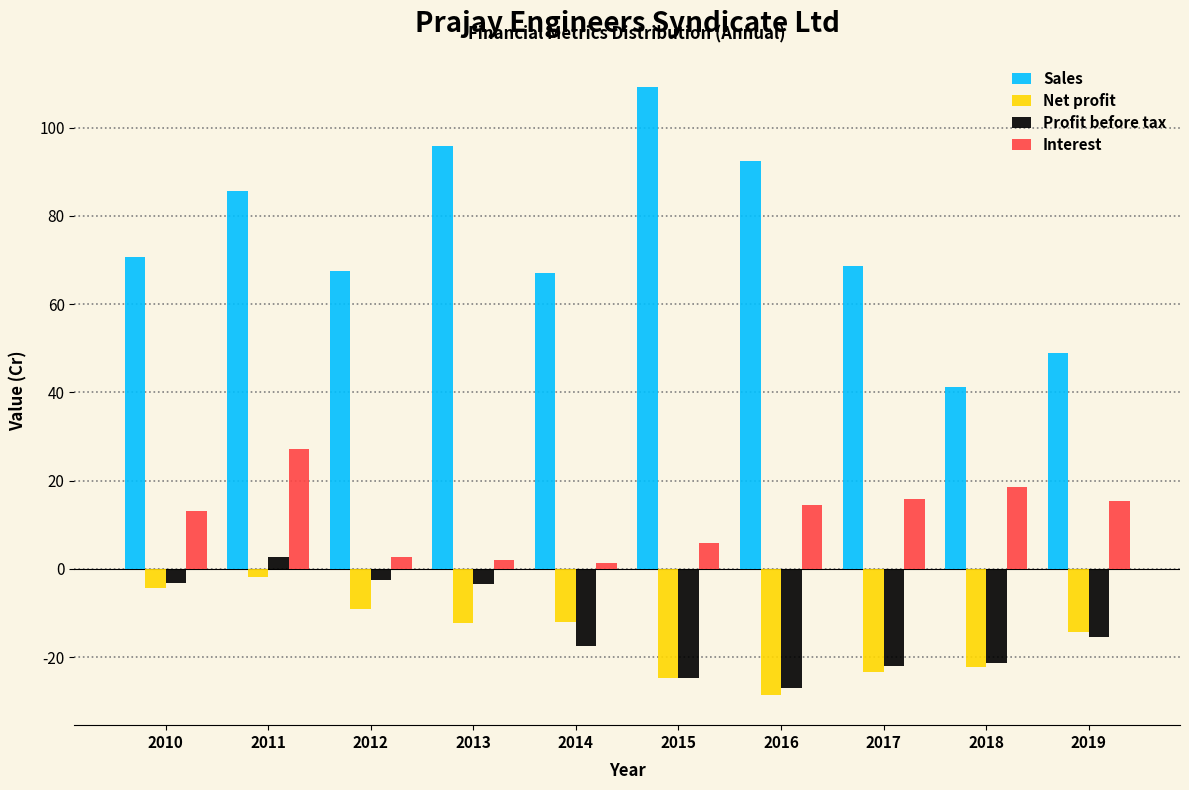

At which category is the sum across all series the highest?

2011